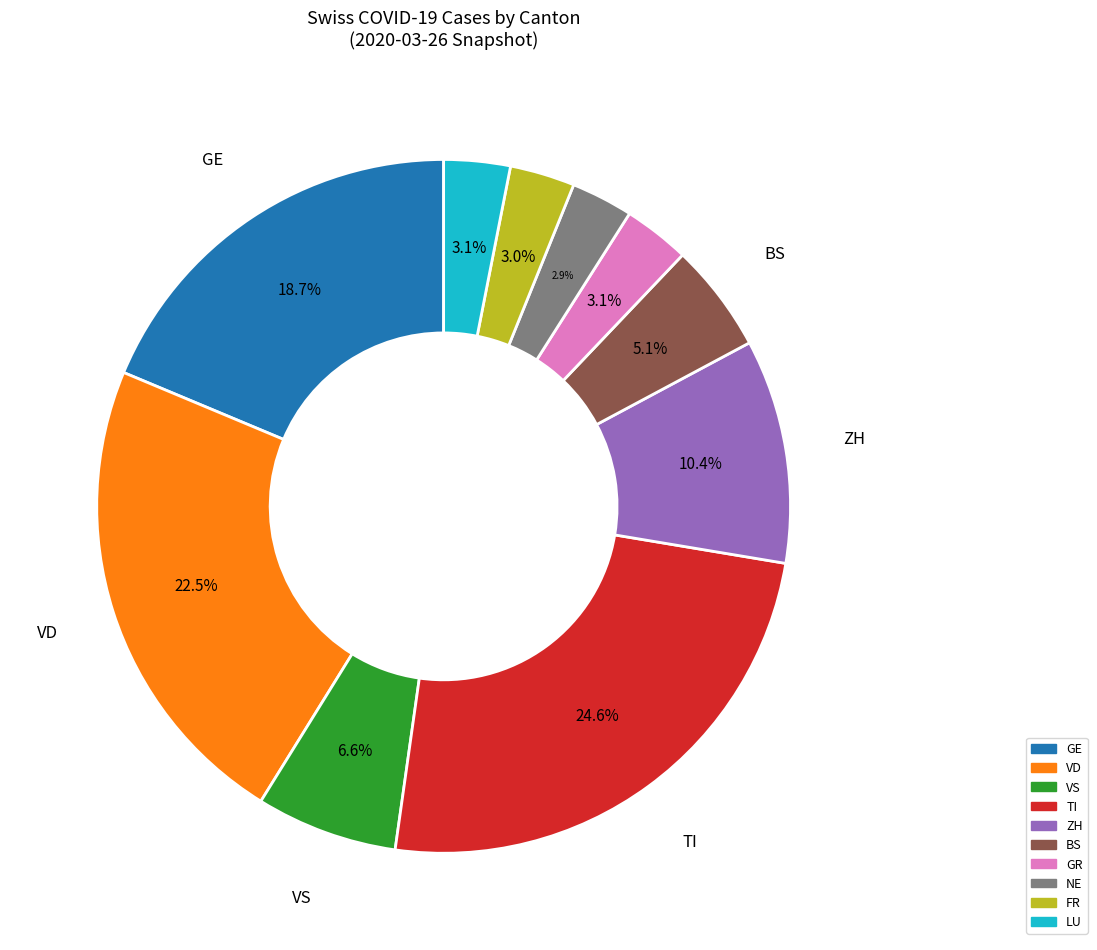

What is the largest slice in the pie chart?

TI